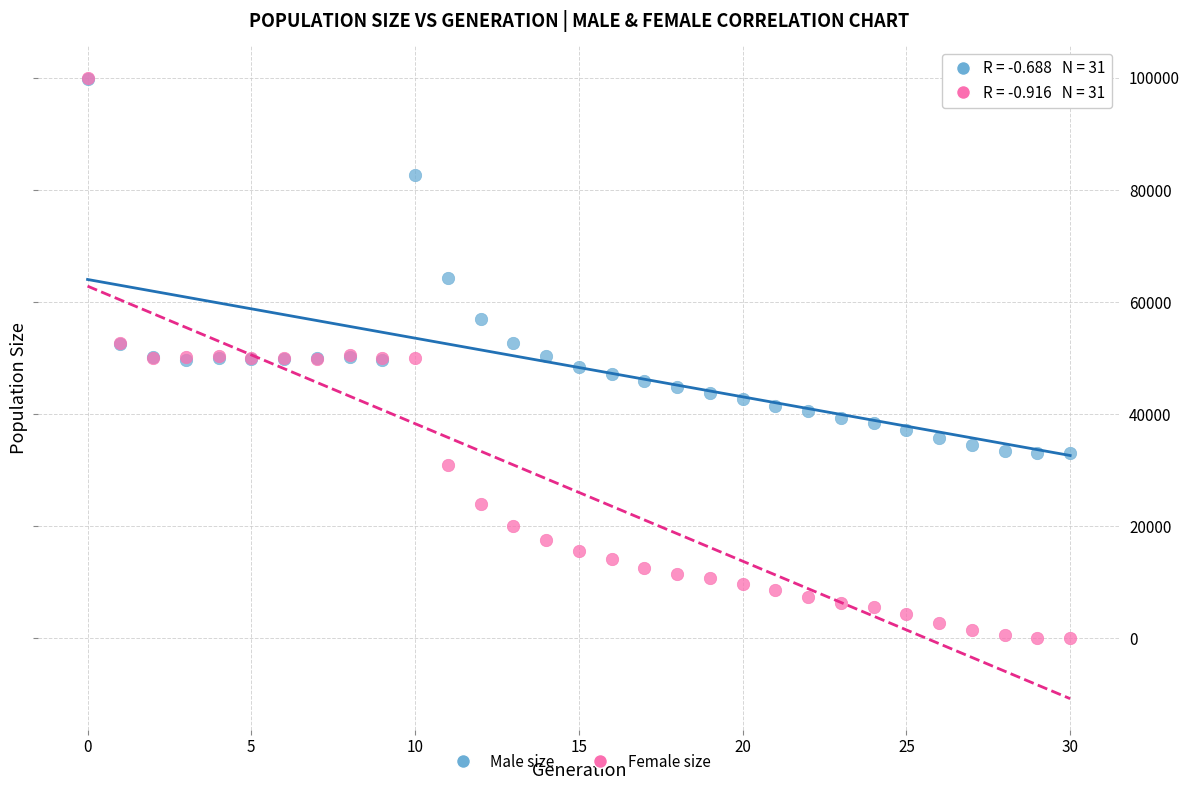

In the Male size series, what Y value is closest to 66376?

64230